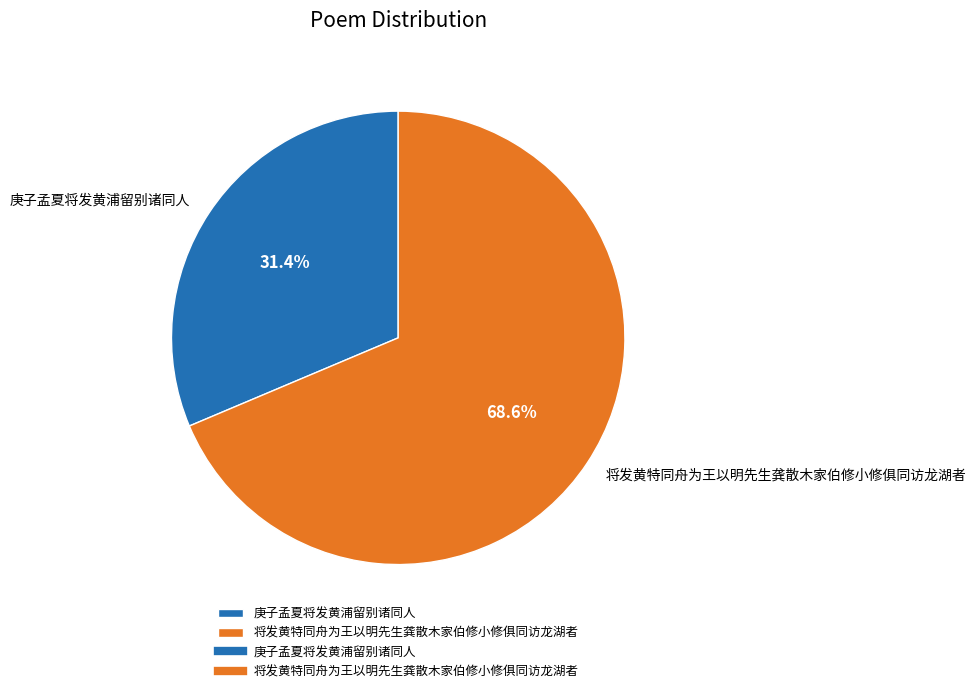

Is it true that 将发黄特同舟为王以明先生龚散木家伯修小修俱同访龙湖者 is 79% of the pie?

False